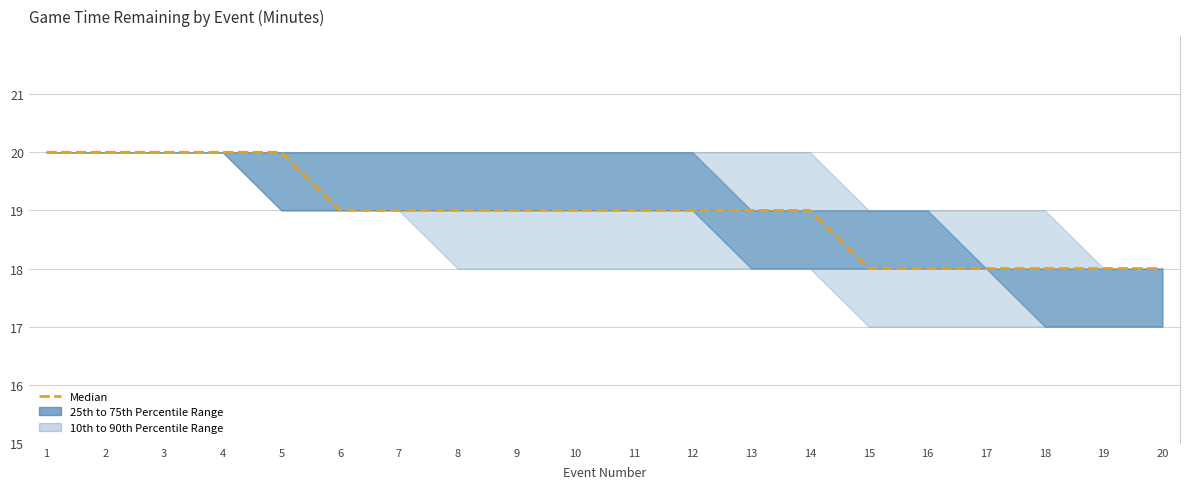

Count the number of categories in the chart.

20